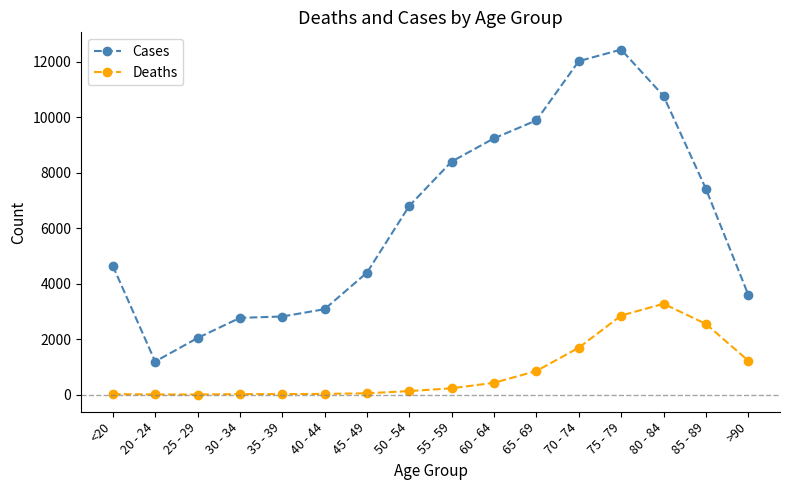

Is it true that Deaths equals 24 at 40 - 44?

True